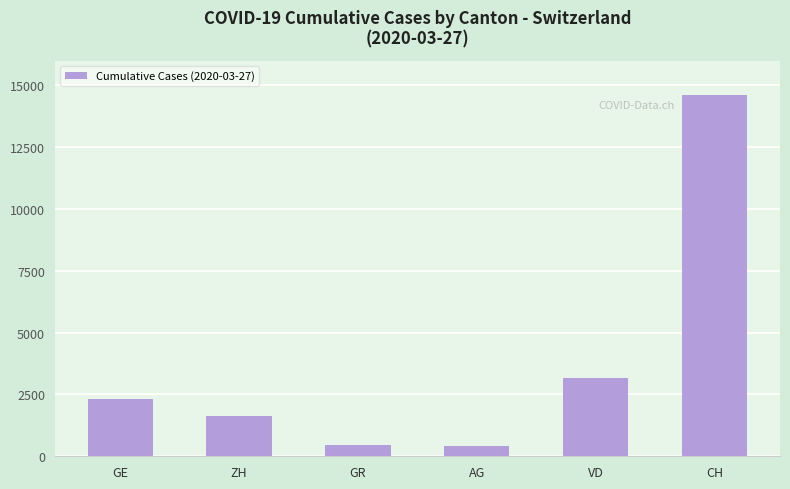

At which category does the chart reach its peak across all series?

CH